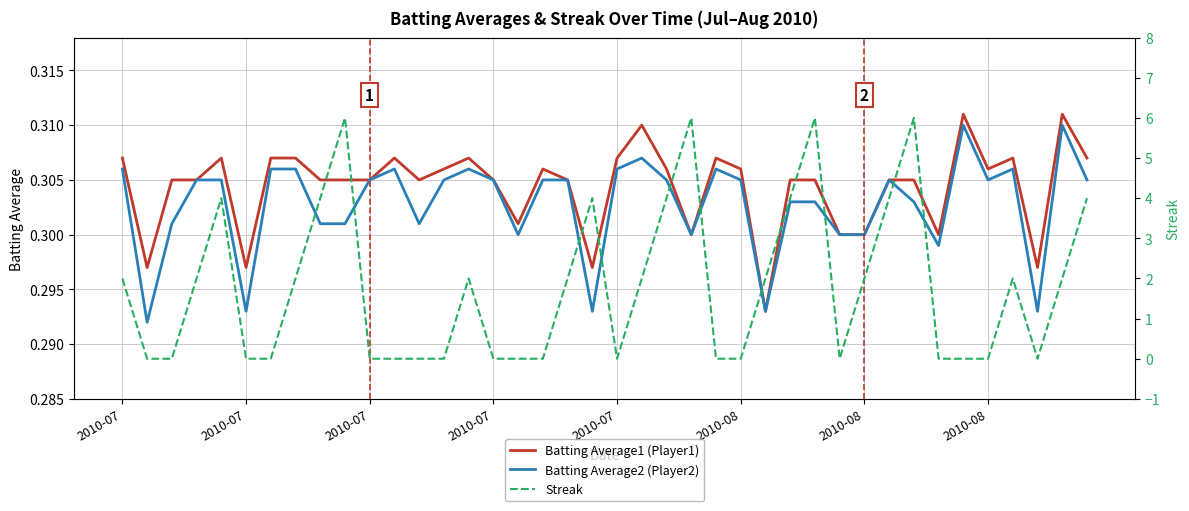

At which category is the sum across all series the highest?

28